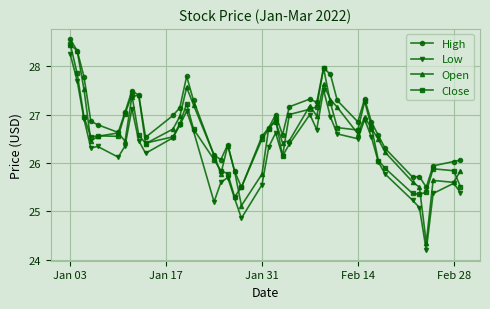

How many series are shown in this chart?

4